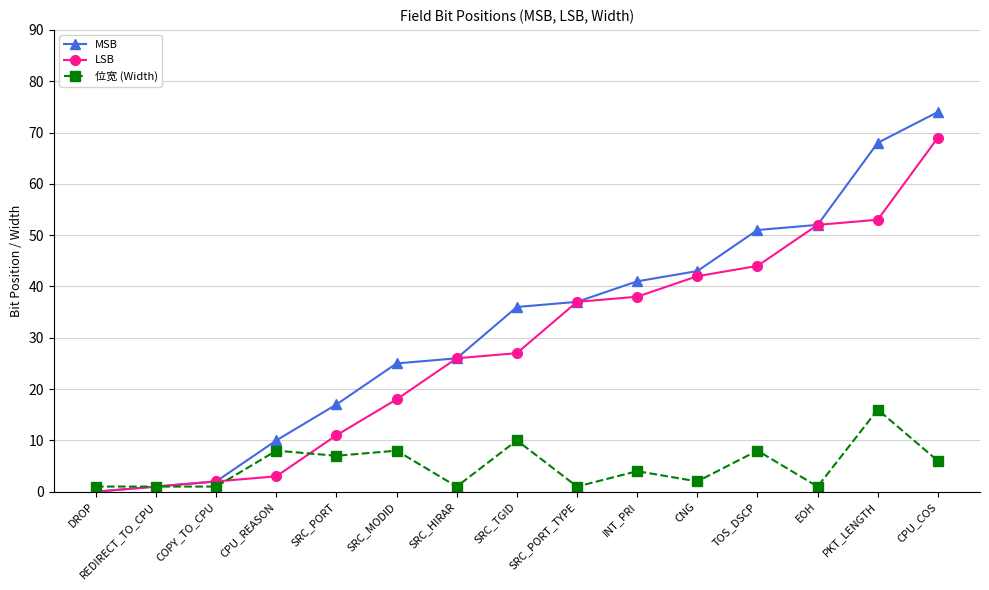

How many lines are shown in the chart?

3